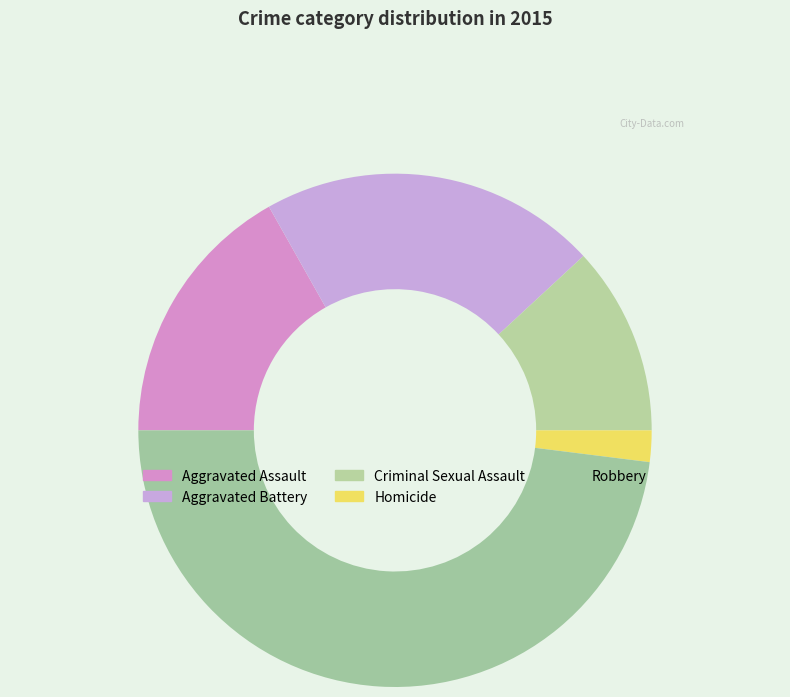

How many slices are in this pie chart?

5